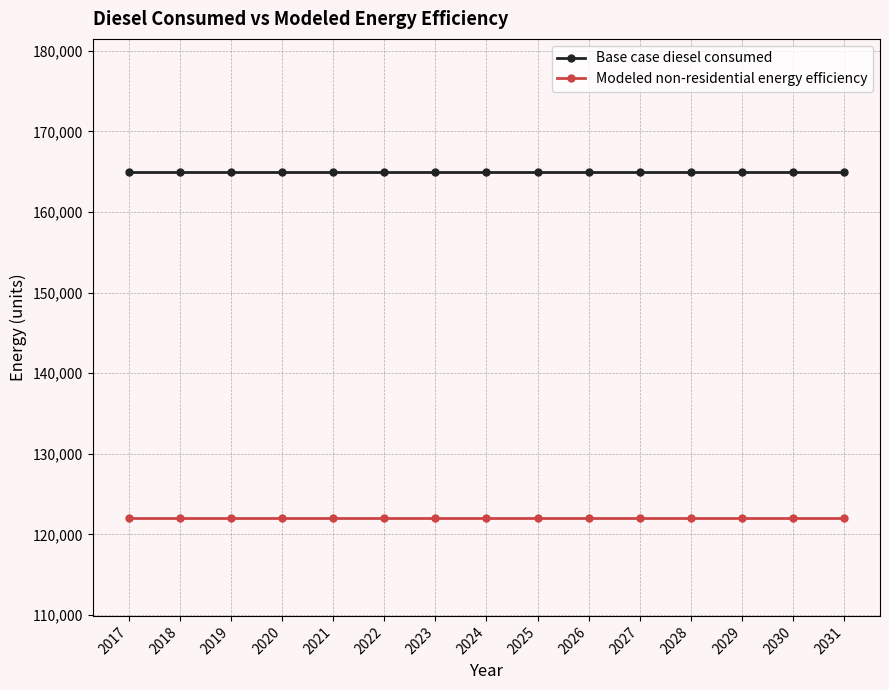

True or false: Modeled non-residential energy efficiency has a value of 122086.7 at 2020.

True